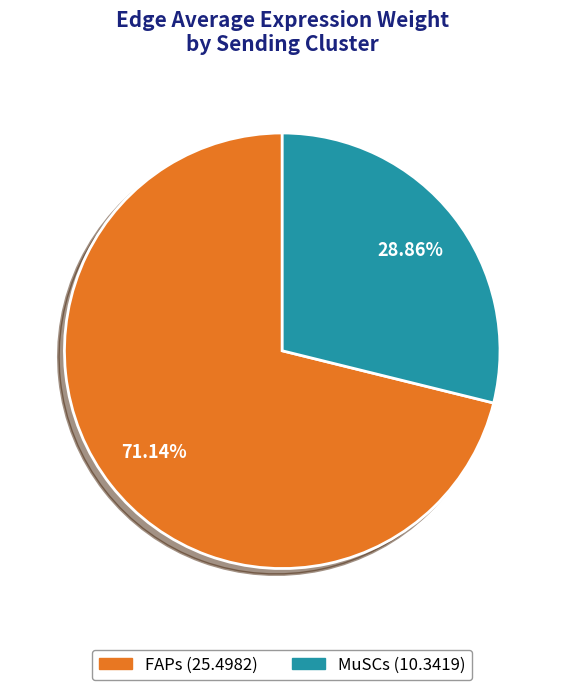

Count the number of slices in the pie.

2